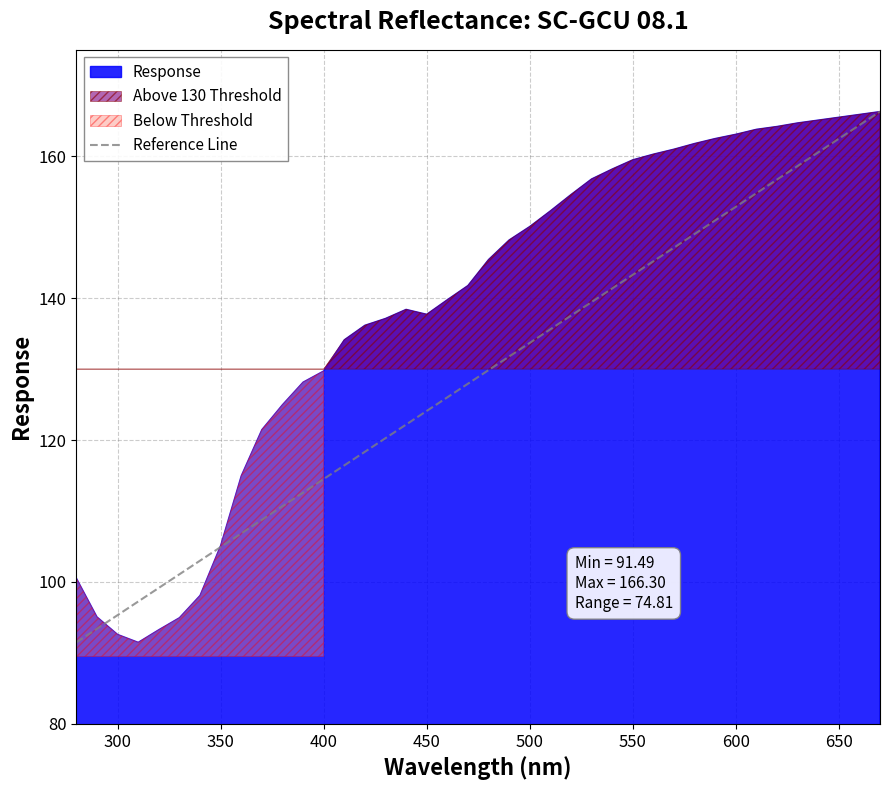

The value of Reference Line at 500 is 133.7. True or false?

True